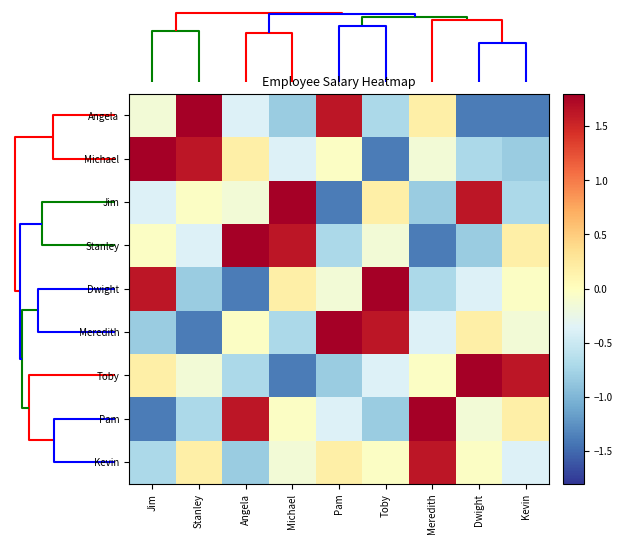

Reading left to right, extract all data points from this chart.

Angela: Jim=-0.2	Stanley=1.9	Angela=-0.4	Michael=-0.8	Pam=1.6	Toby=-0.7	Meredith=0.2	Dwight=-1.4	Kevin=-1.4
Michael: Jim=1.9	Stanley=1.6	Angela=0.2	Michael=-0.4	Pam=-0.0	Toby=-1.4	Meredith=-0.2	Dwight=-0.7	Kevin=-0.8
Jim: Jim=-0.4	Stanley=-0.0	Angela=-0.2	Michael=1.9	Pam=-1.4	Toby=0.2	Meredith=-0.8	Dwight=1.6	Kevin=-0.7
Stanley: Jim=-0.0	Stanley=-0.4	Angela=1.9	Michael=1.6	Pam=-0.7	Toby=-0.2	Meredith=-1.4	Dwight=-0.8	Kevin=0.2
Dwight: Jim=1.6	Stanley=-0.8	Angela=-1.4	Michael=0.2	Pam=-0.2	Toby=1.9	Meredith=-0.7	Dwight=-0.4	Kevin=-0.0
Meredith: Jim=-0.8	Stanley=-1.4	Angela=-0.0	Michael=-0.7	Pam=1.9	Toby=1.6	Meredith=-0.4	Dwight=0.2	Kevin=-0.2
Toby: Jim=0.2	Stanley=-0.2	Angela=-0.7	Michael=-1.4	Pam=-0.8	Toby=-0.4	Meredith=-0.0	Dwight=1.9	Kevin=1.6
Pam: Jim=-1.4	Stanley=-0.7	Angela=1.6	Michael=-0.0	Pam=-0.4	Toby=-0.8	Meredith=1.9	Dwight=-0.2	Kevin=0.2
Kevin: Jim=-0.7	Stanley=0.2	Angela=-0.8	Michael=-0.2	Pam=0.2	Toby=-0.0	Meredith=1.6	Dwight=-0.0	Kevin=-0.4